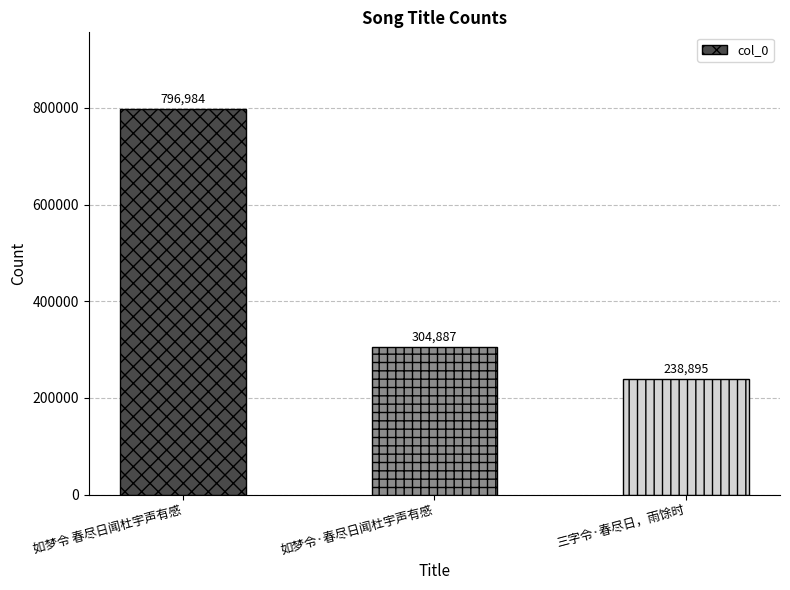

What is the difference between the maximum and minimum values?

558089